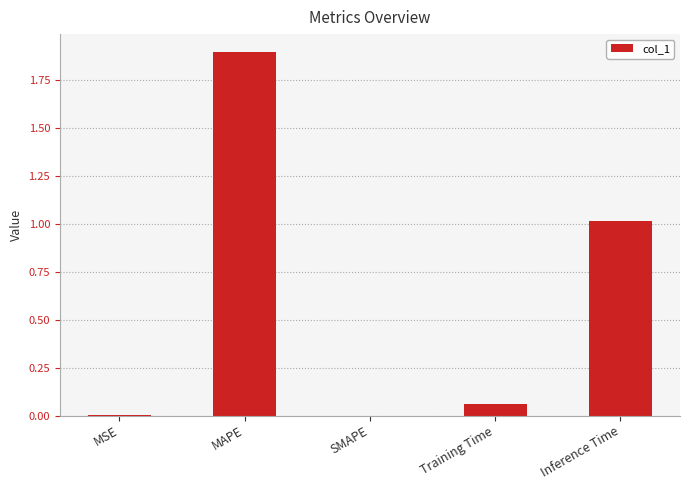

What is the change in value from MAPE to Training Time?

-1.8